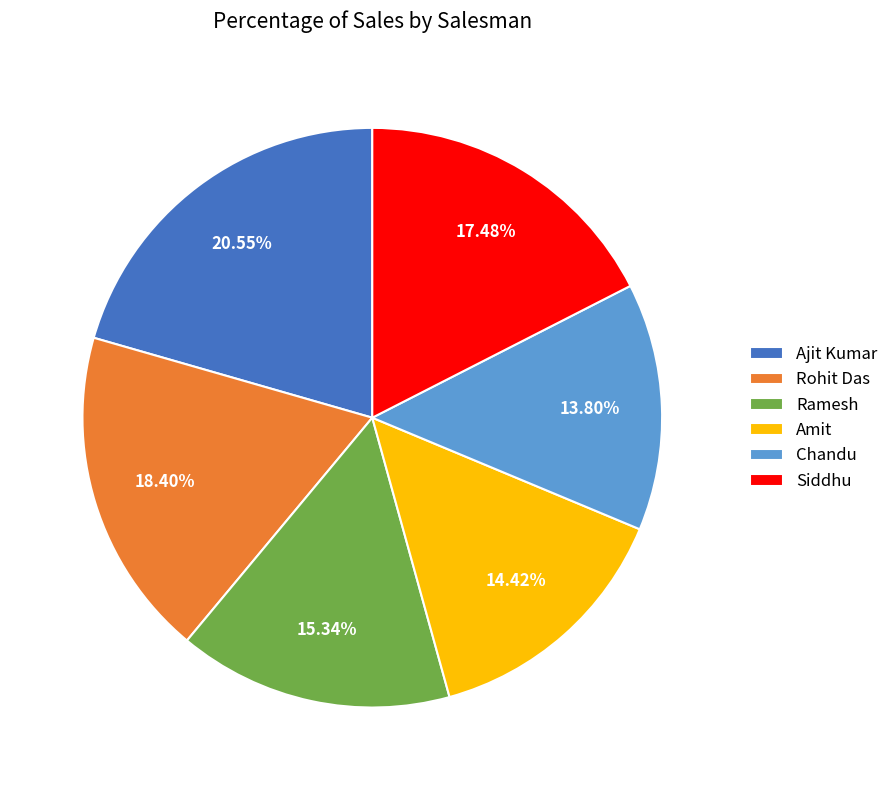

Is the sum of Ramesh and Ajit Kumar greater than half?

No